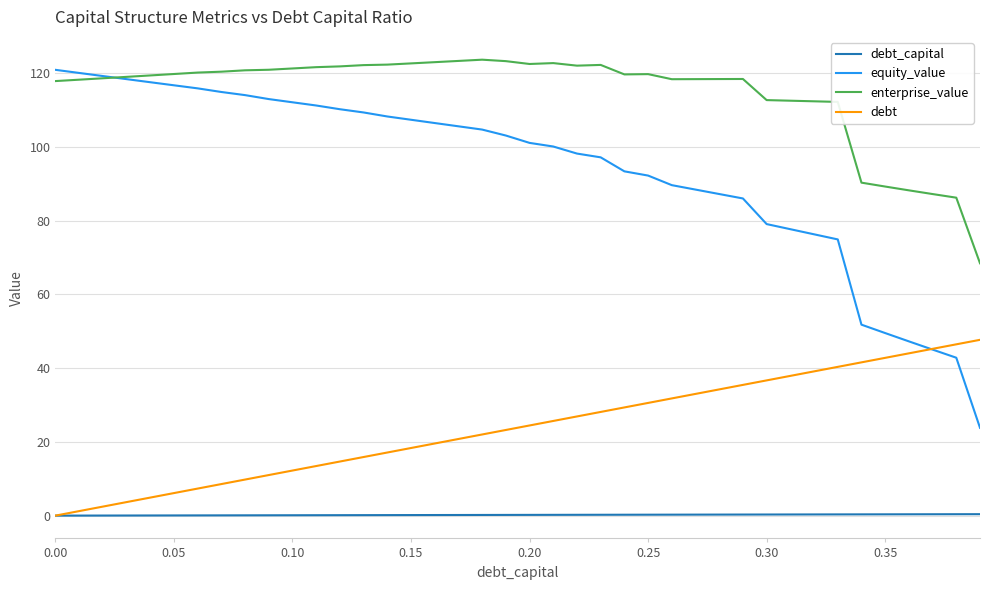

What are all the series names shown in the legend?

debt_capital, equity_value, enterprise_value, debt